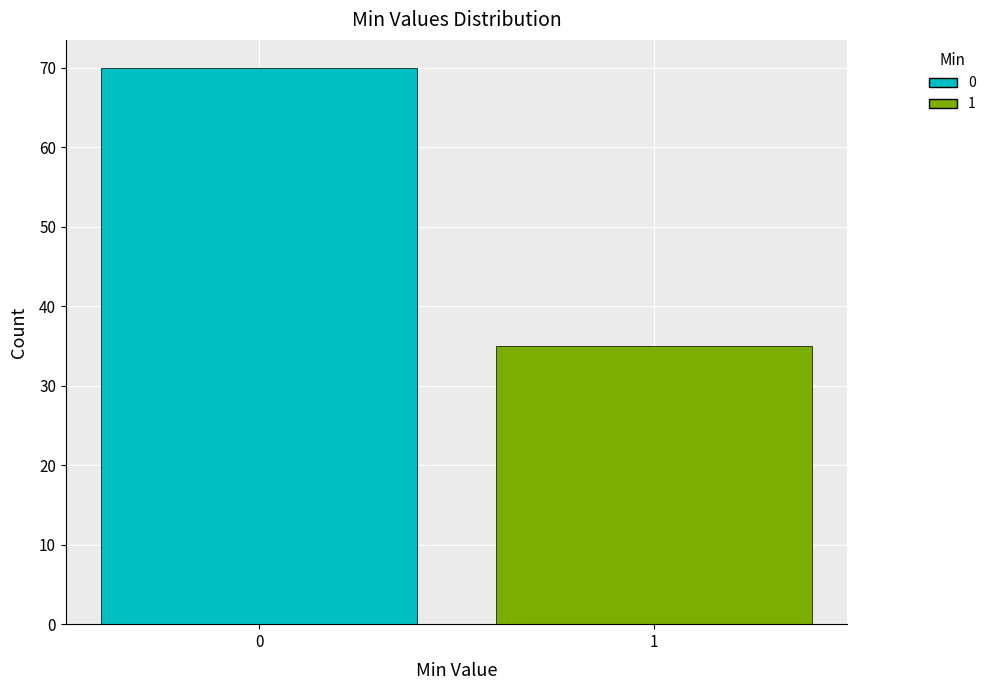

Reading left to right, extract all data points from this chart.

70	35